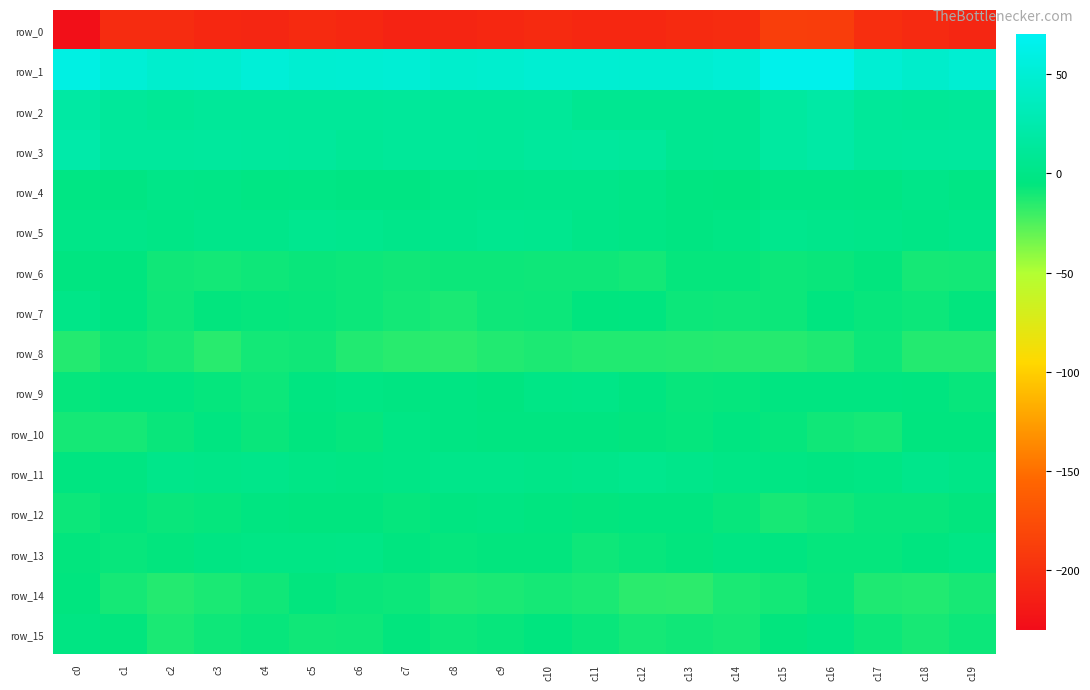

What is the difference between the row_6 values at c3 and c6?

1.8